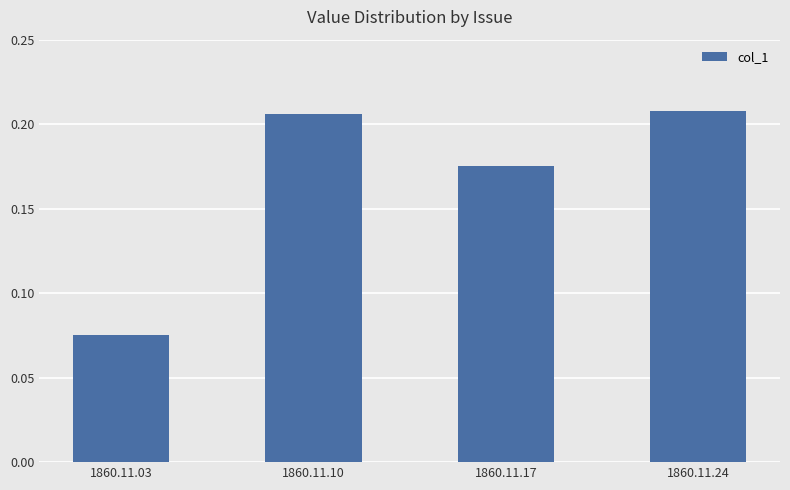

The chart shows a value of 0.3 at 1860.11.10. True or false?

False